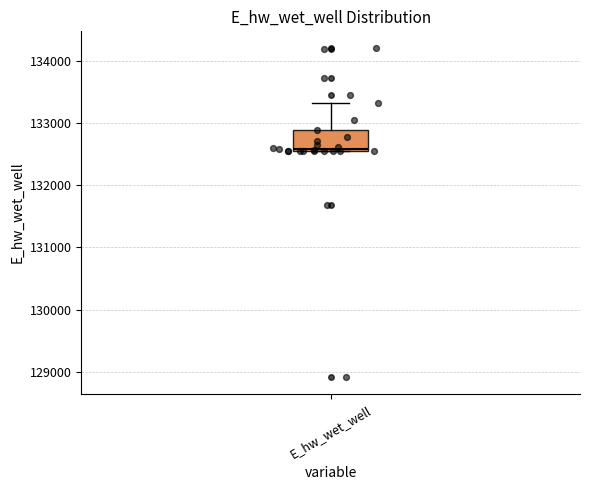

Where does the median line of the box for E_hw_wet_well sit on the y-axis? The values are not printed on the chart, so give them approximately, as read against the axis.

132600